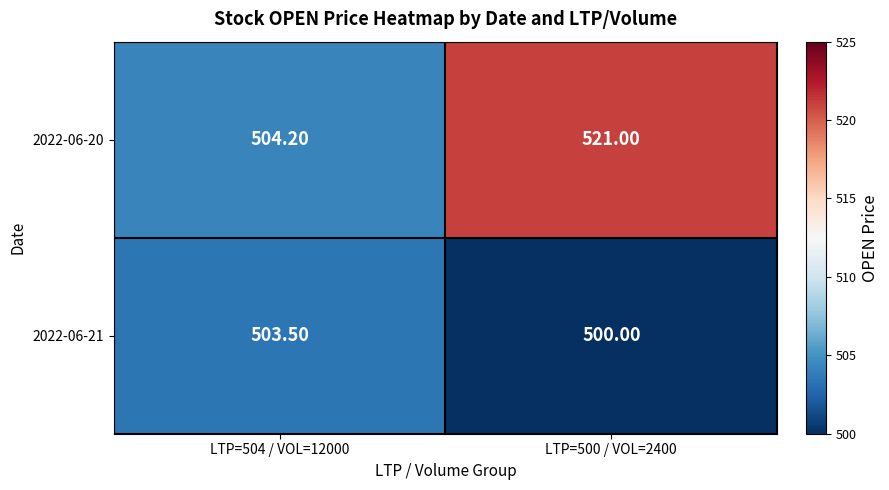

At how many categories does at least one series exceed 508?

1